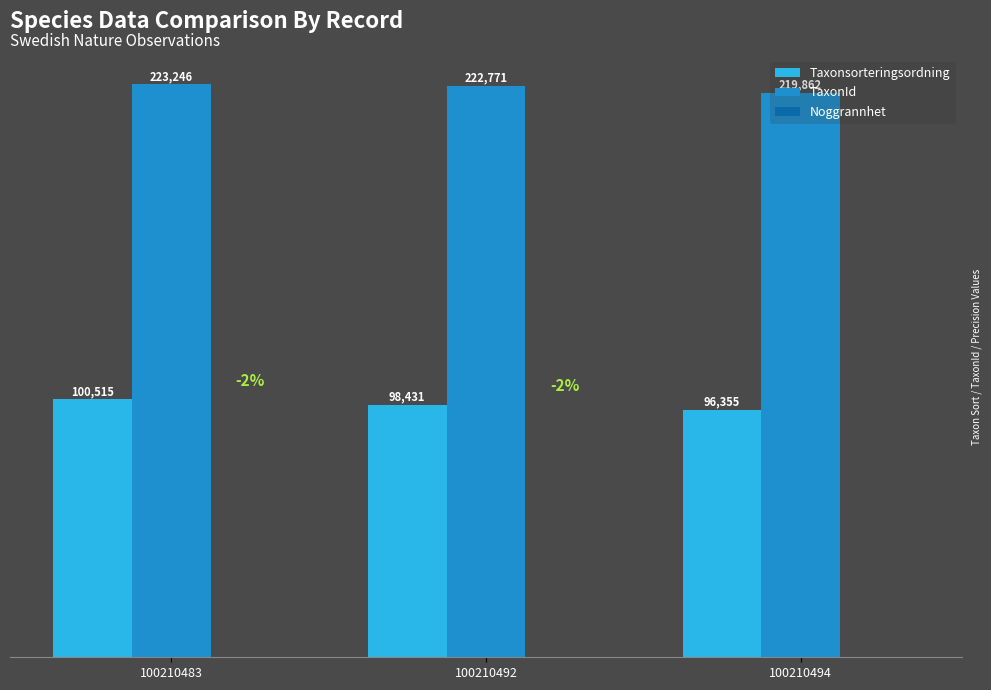

Does the chart contain stacked bars?

No